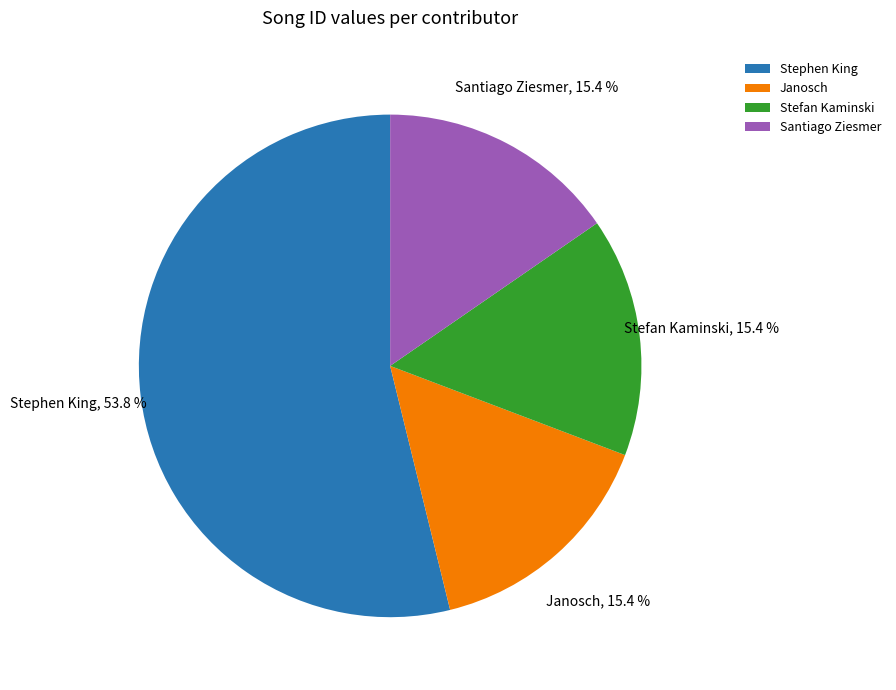

What is the ratio of the value at Stephen King to the value at Santiago Ziesmer?

3.5